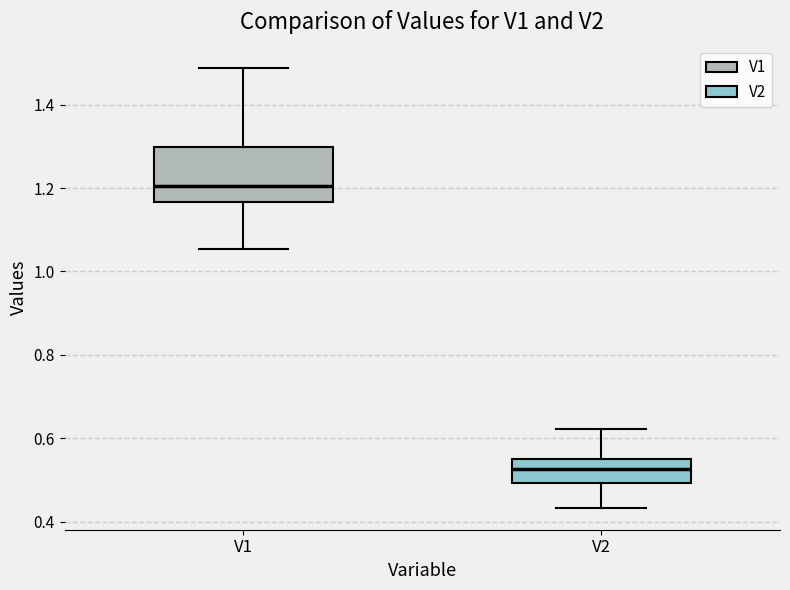

Which box's median line is the highest?

V1